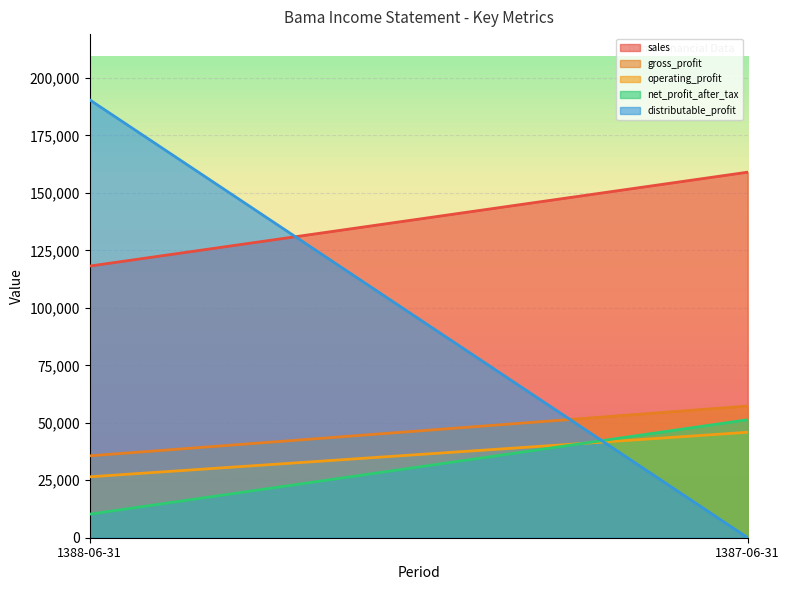

What is the highest value of the gross_profit series?

57295